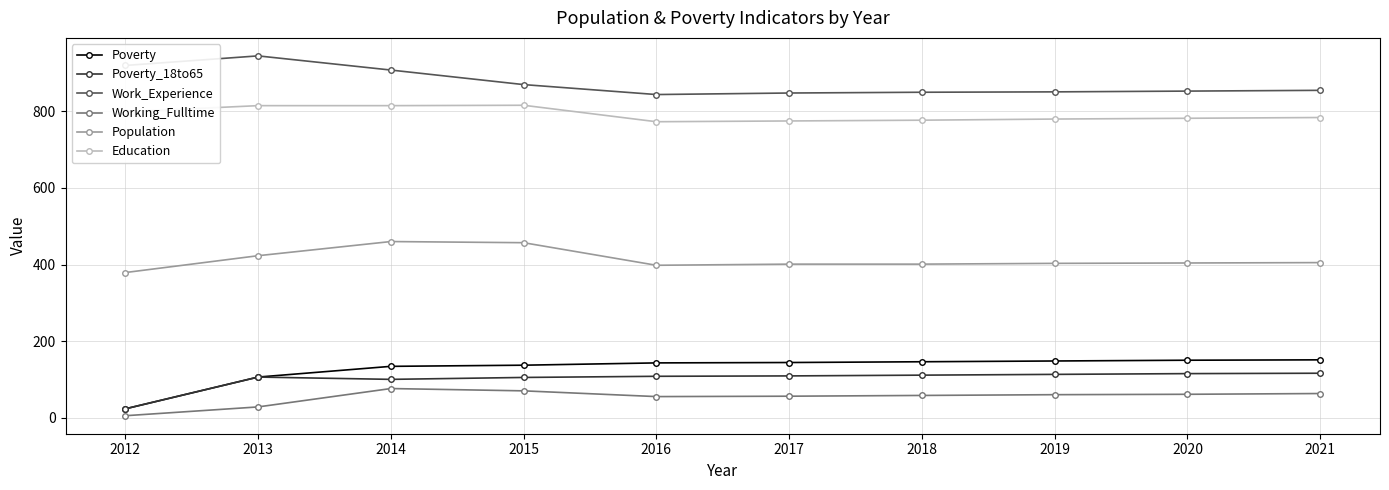

How many values in the Poverty series are below 144?

5